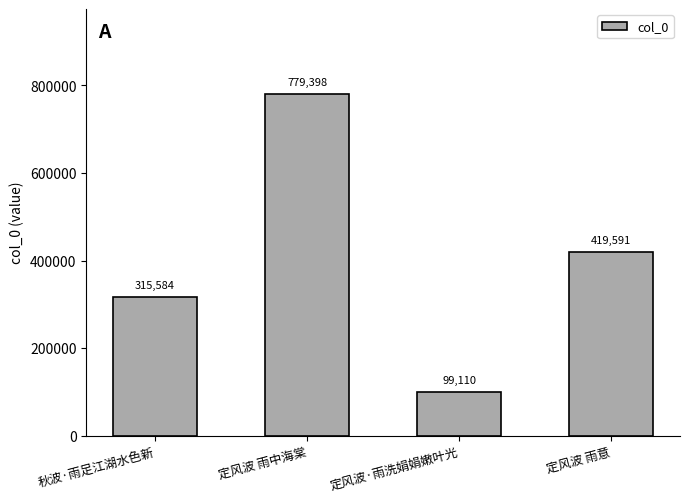

The chart shows a value of 40529 at 定风波·雨洗娟娟嫩叶光. True or false?

False